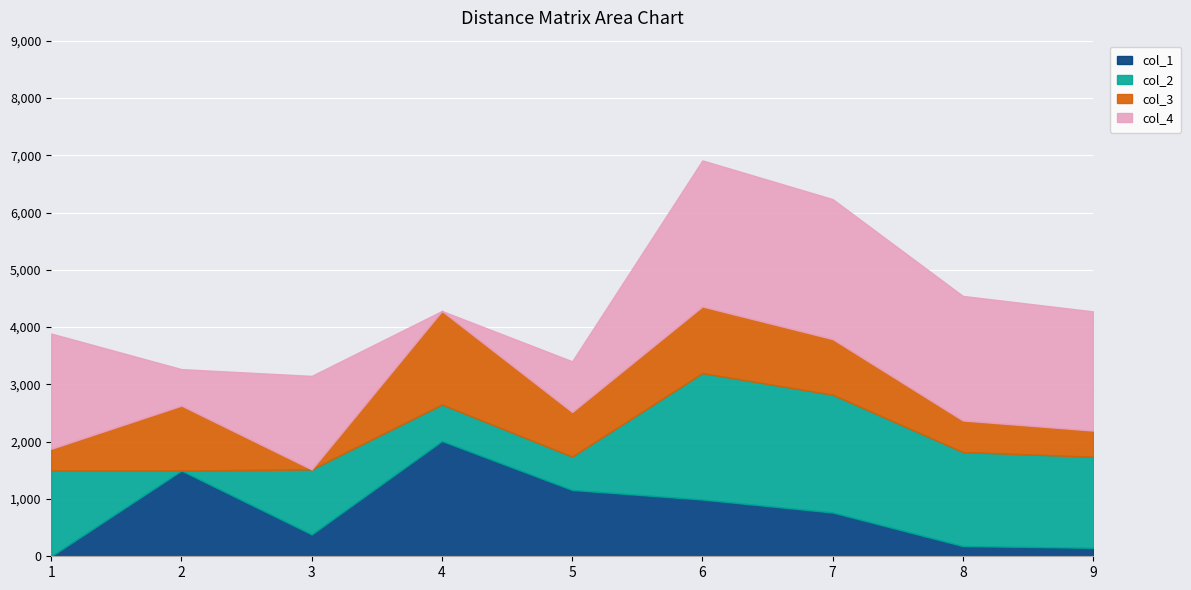

What is the value of the col_4 point at the 6th from the left?

2550